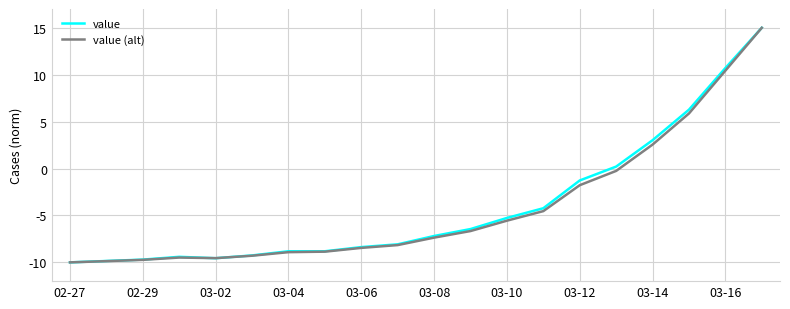

What are all the series names shown in the legend?

value, value (alt)